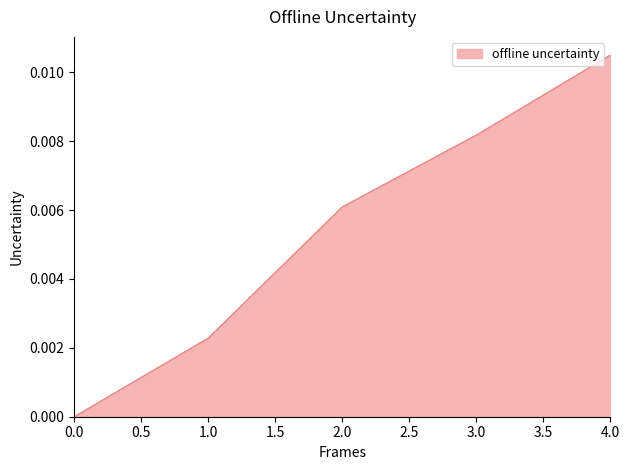

True or false: there are more than 0 points higher than both neighbors.

False